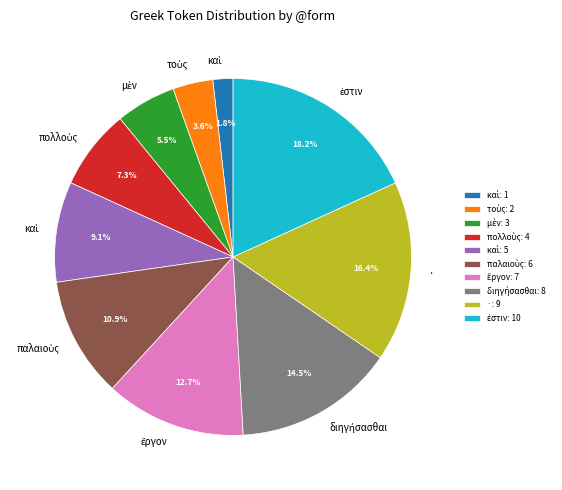

How many slices are in this pie chart?

10